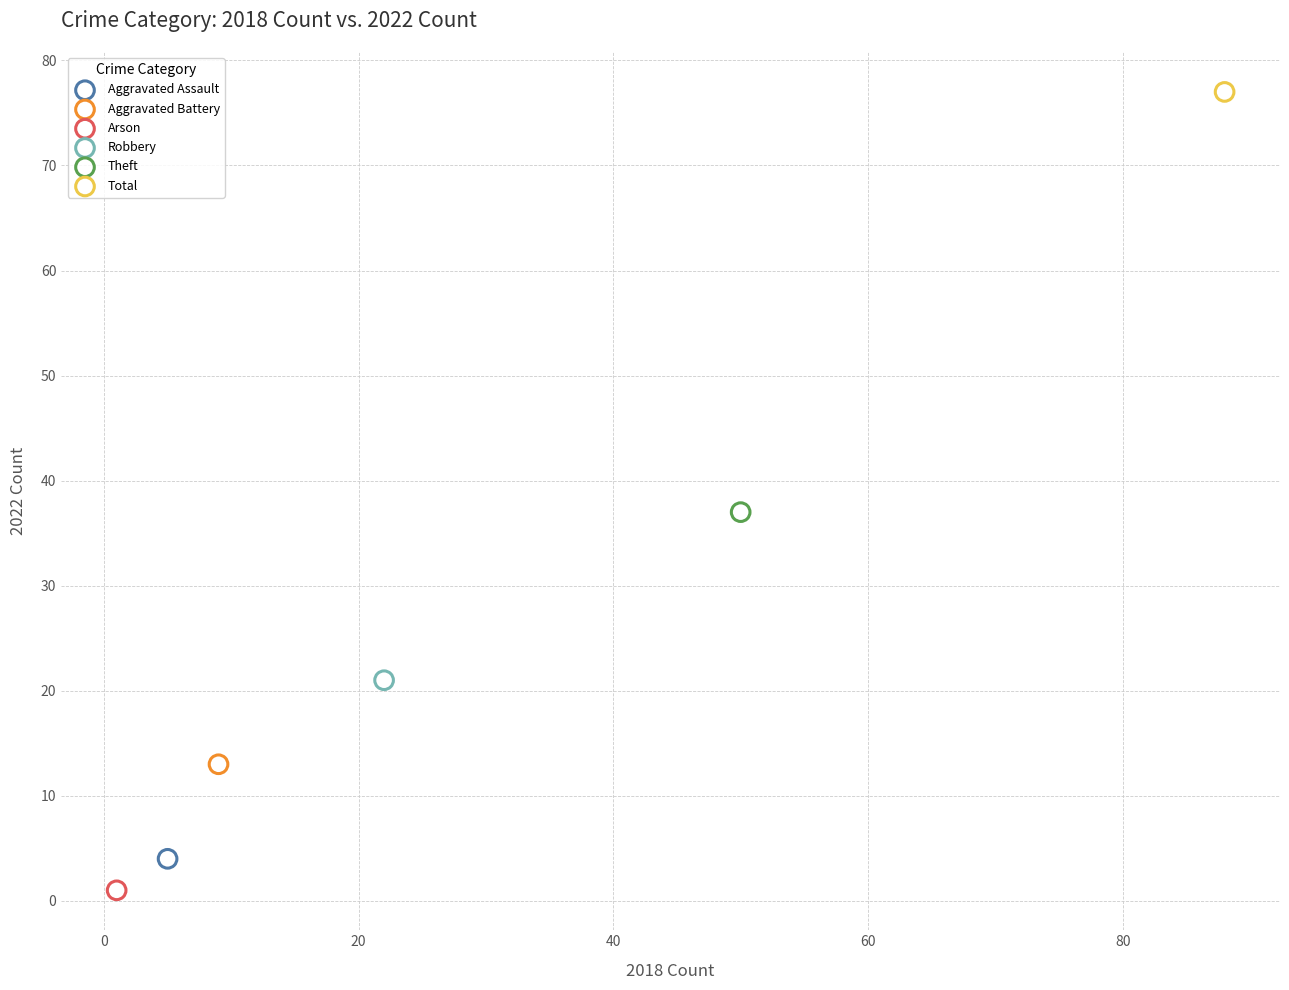

What are all the series names shown in the legend?

Aggravated Assault, Aggravated Battery, Arson, Robbery, Theft, Total